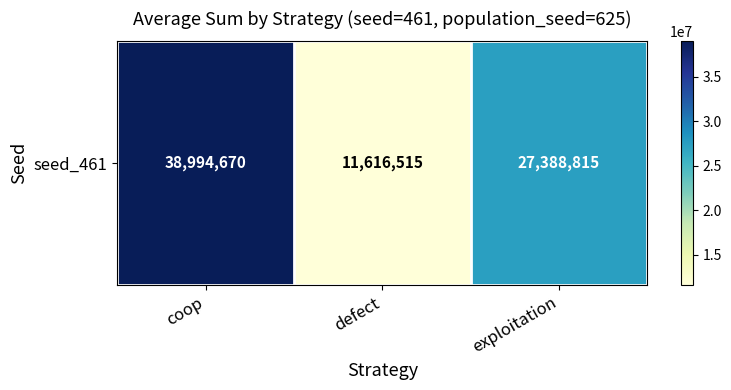

Is it true that the value at defect is 16851603?

False